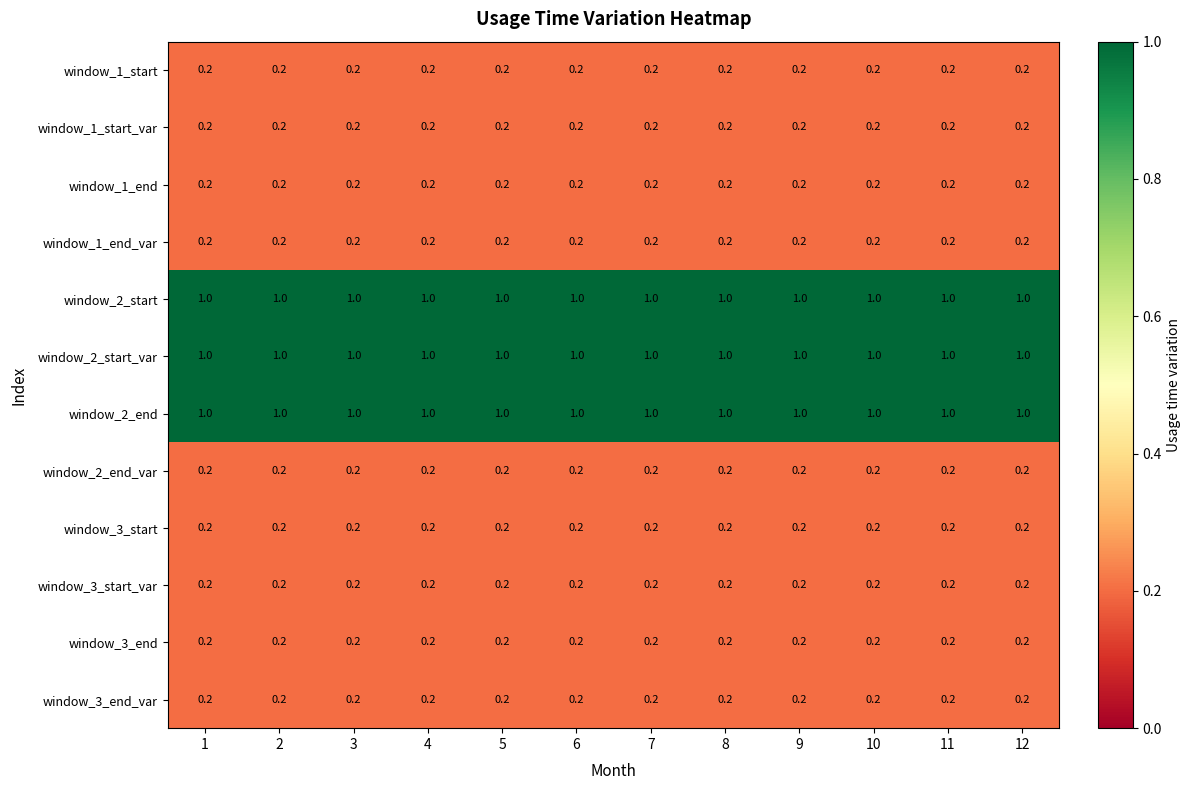

The value of window_2_start at 11 is 1.5. True or false?

False